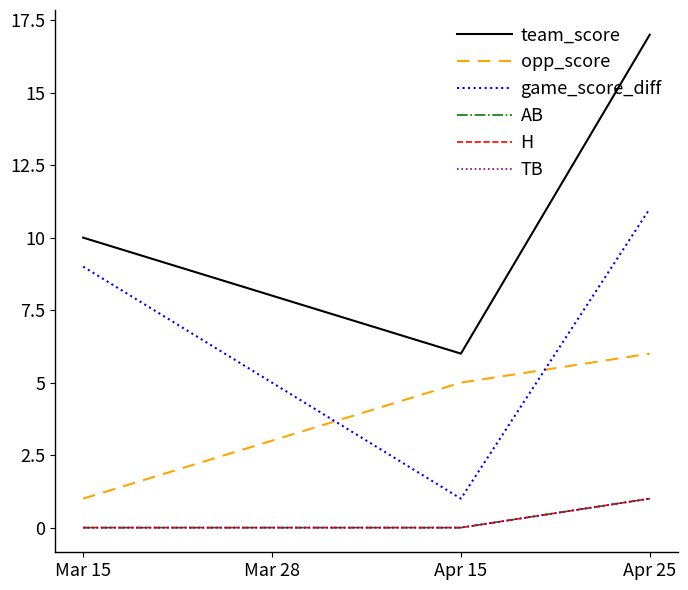

Is this an area chart (filled region under the line)?

No